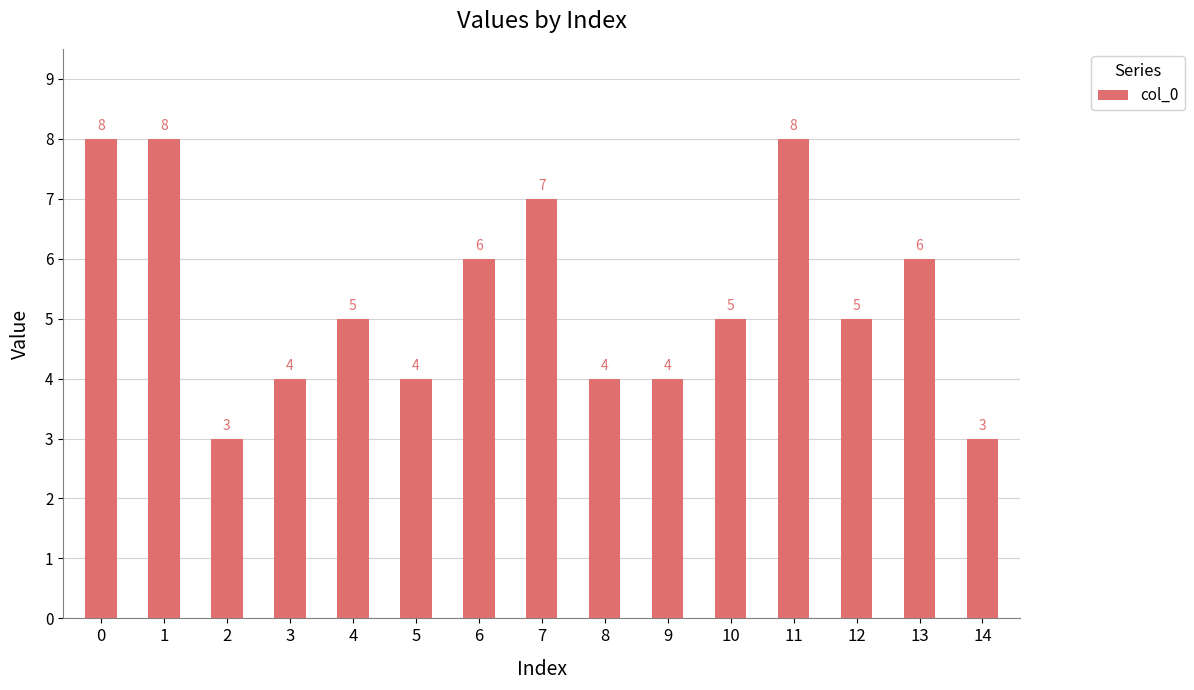

What is the ratio of the value at 11 to the value at 5?

2.0